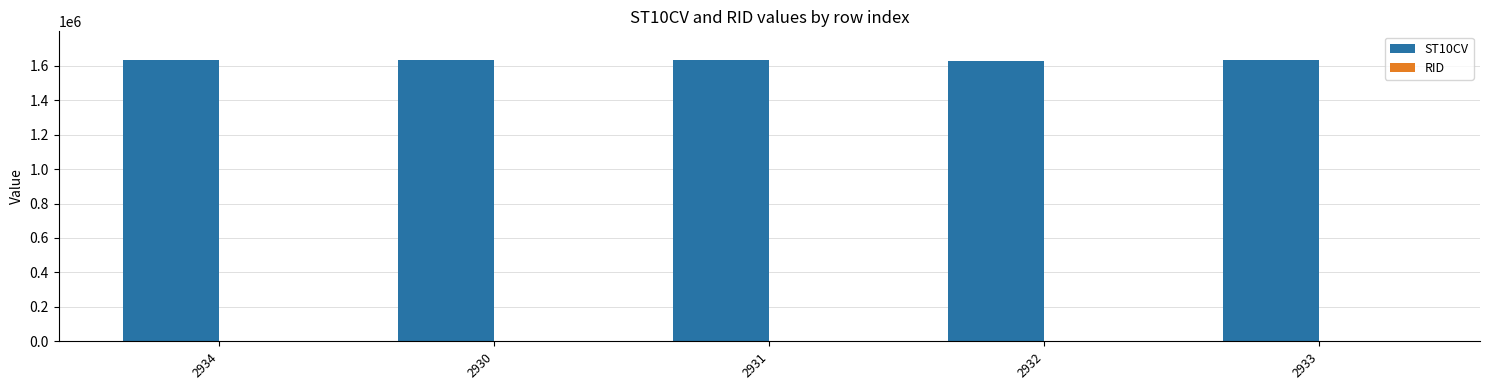

How many groups of bars are there?

5